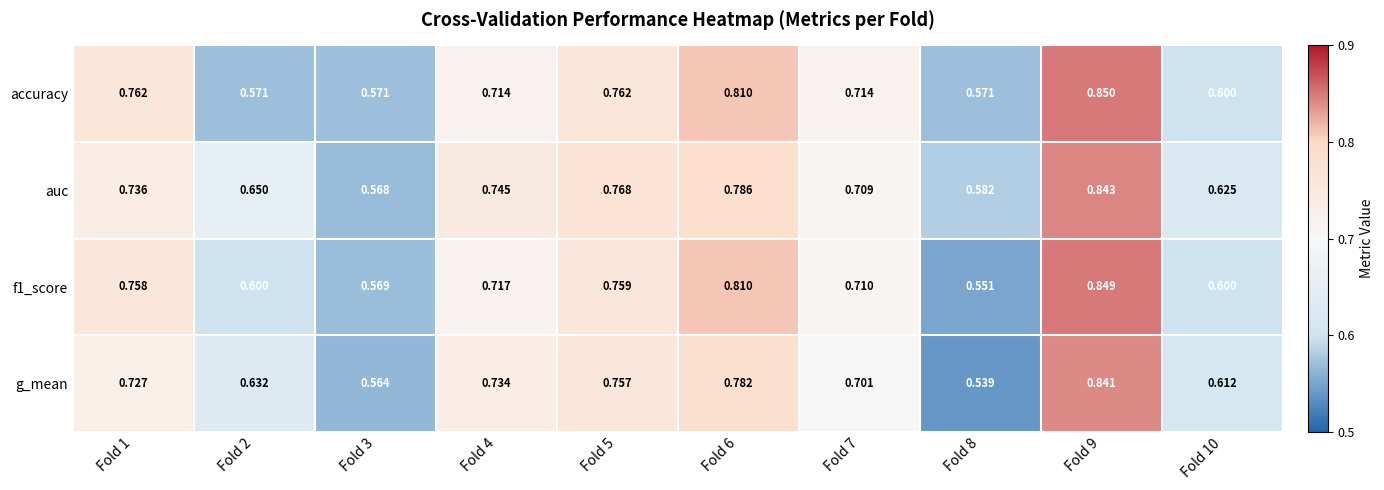

At which category is the sum across all series the highest?

Fold 9